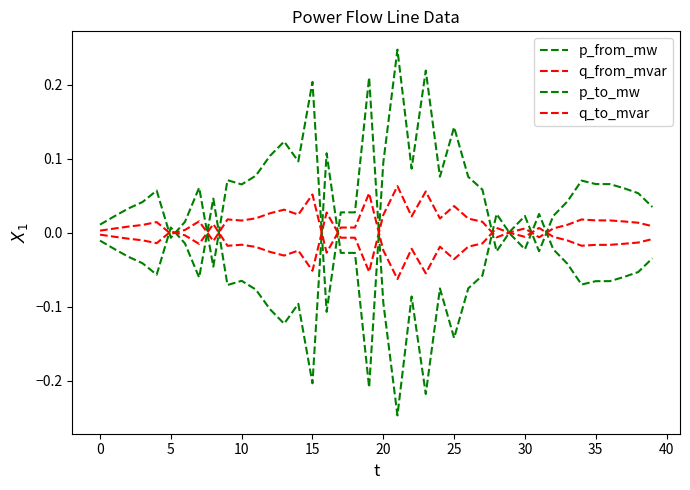

How many lines are shown in the chart?

4